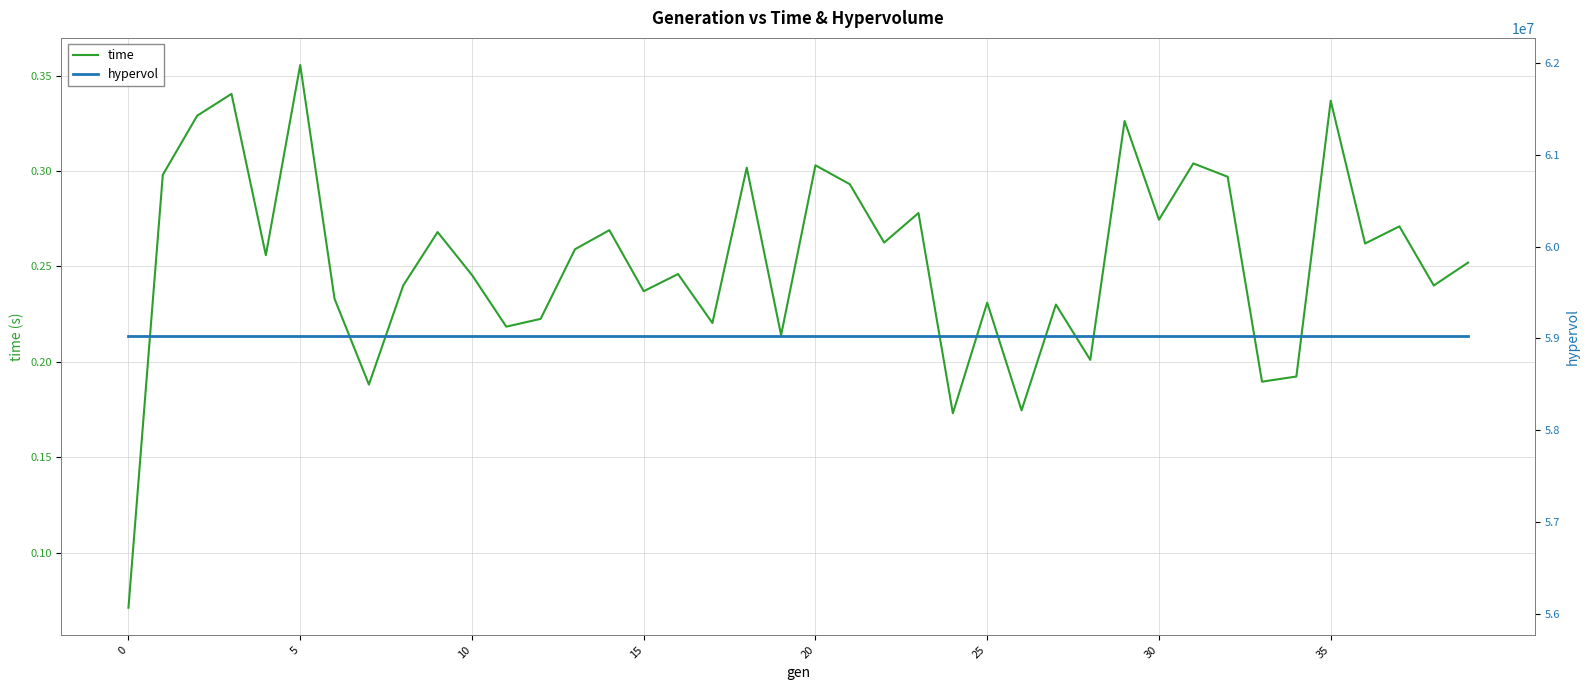

Which series has the widest spread of values?

time